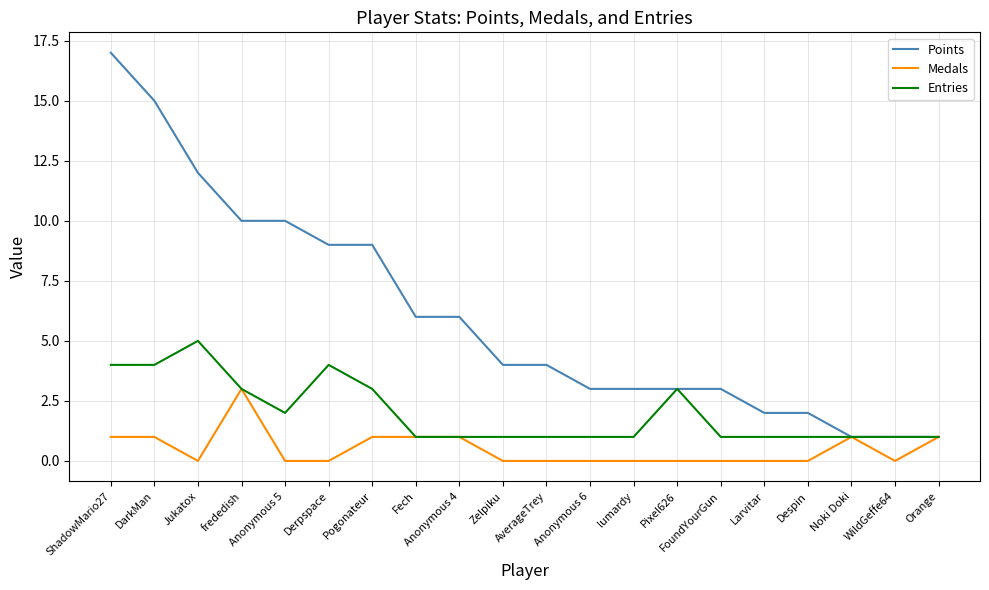

At which category does the chart reach its peak across all series?

ShadowMario27